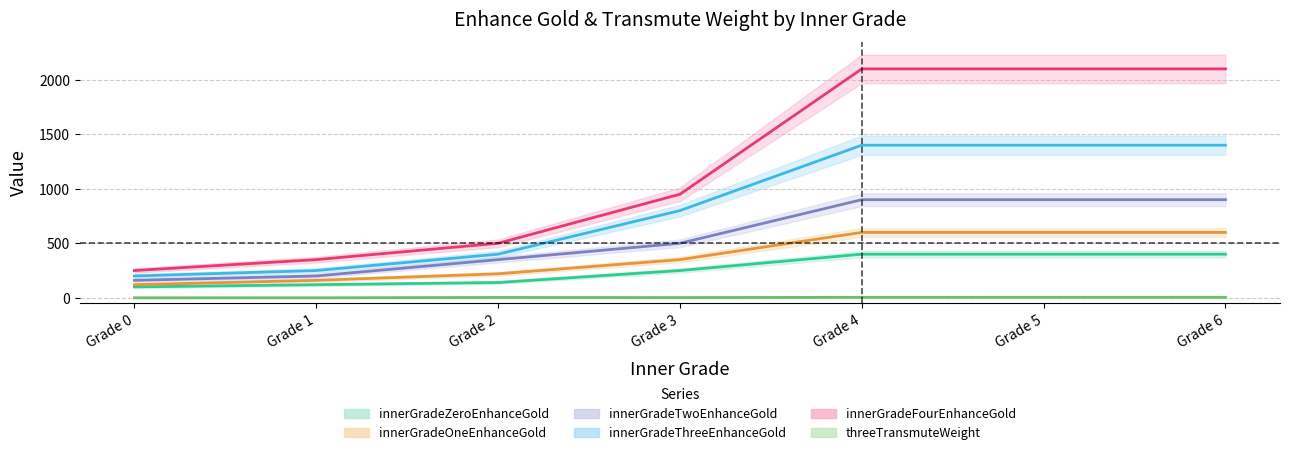

What is the value of the innerGradeZeroEnhanceGold|Int point at the 6th from the left?

400.0